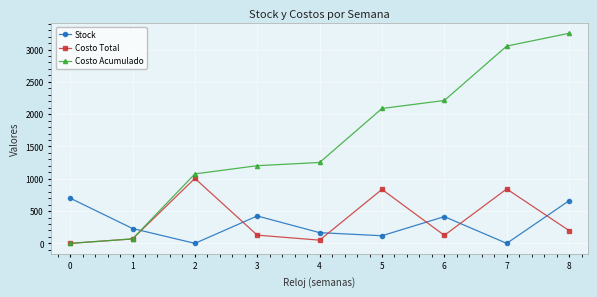

Which series has the largest total across all categories?

Costo Acumulado